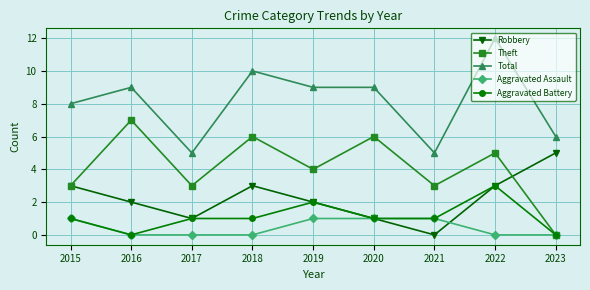

Between 2020 and 2022, which series saw the biggest shift?

Total